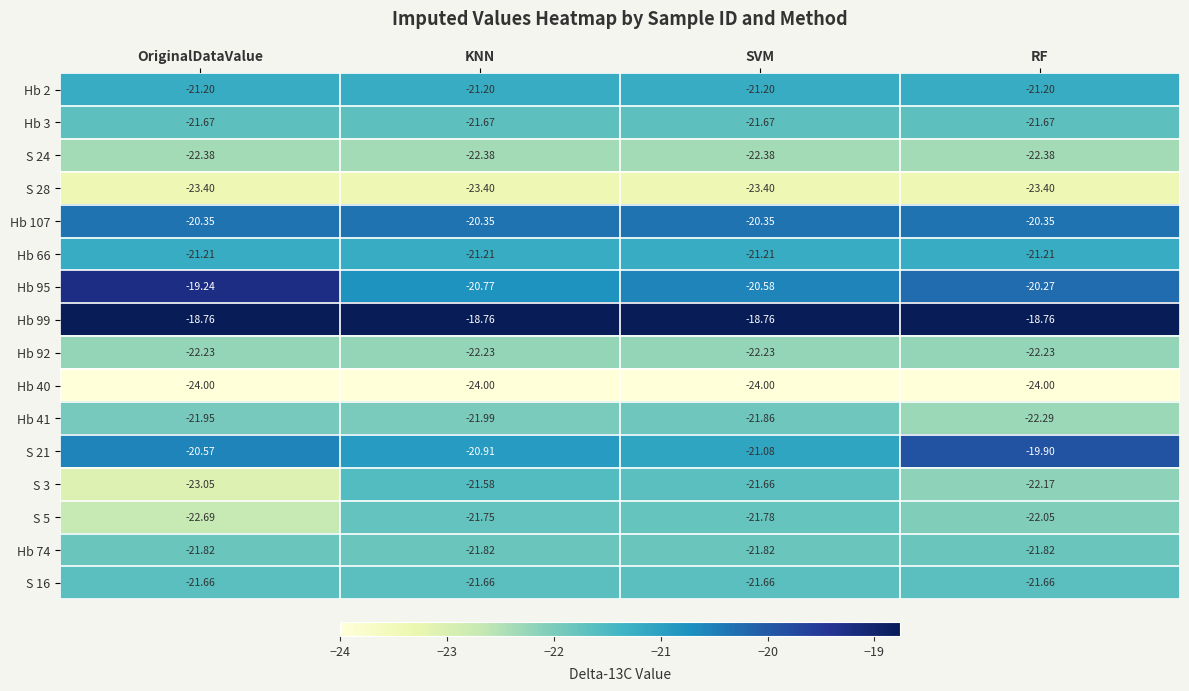

At which category is the sum across all series the highest?

RF